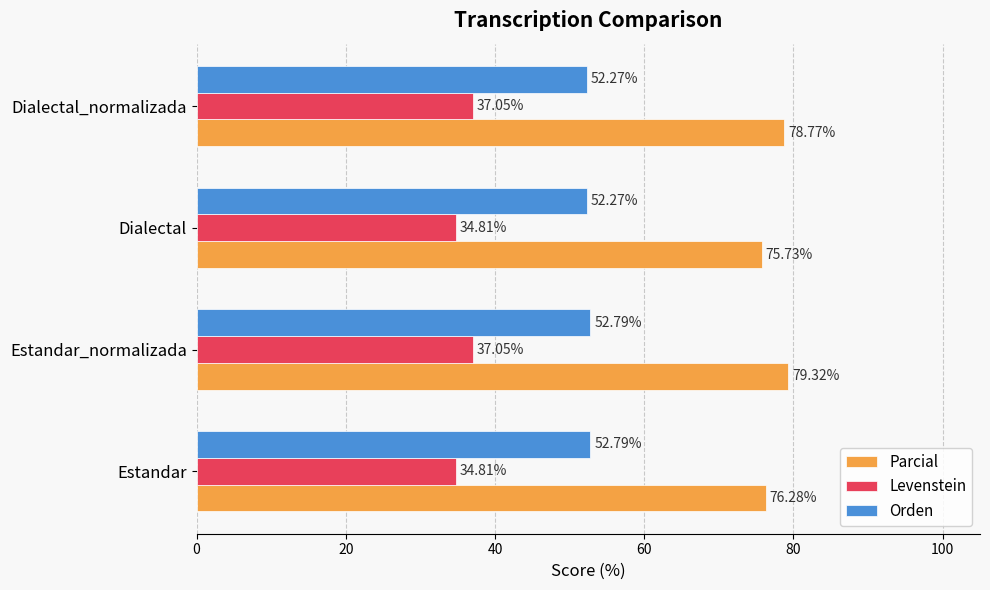

Rank the categories by Parcial value from lowest to highest.

Dialectal, Estandar, Dialectal_normalizada, Estandar_normalizada